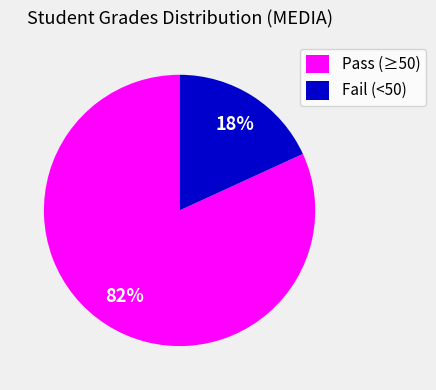

Is the sum of Pass (≥50) and Fail (<50) greater than half?

Yes